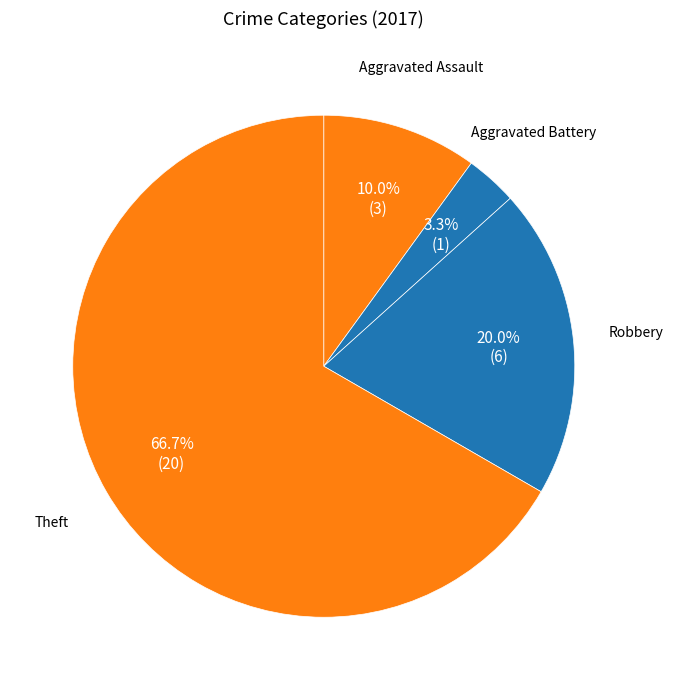

Count the number of slices in the pie.

4